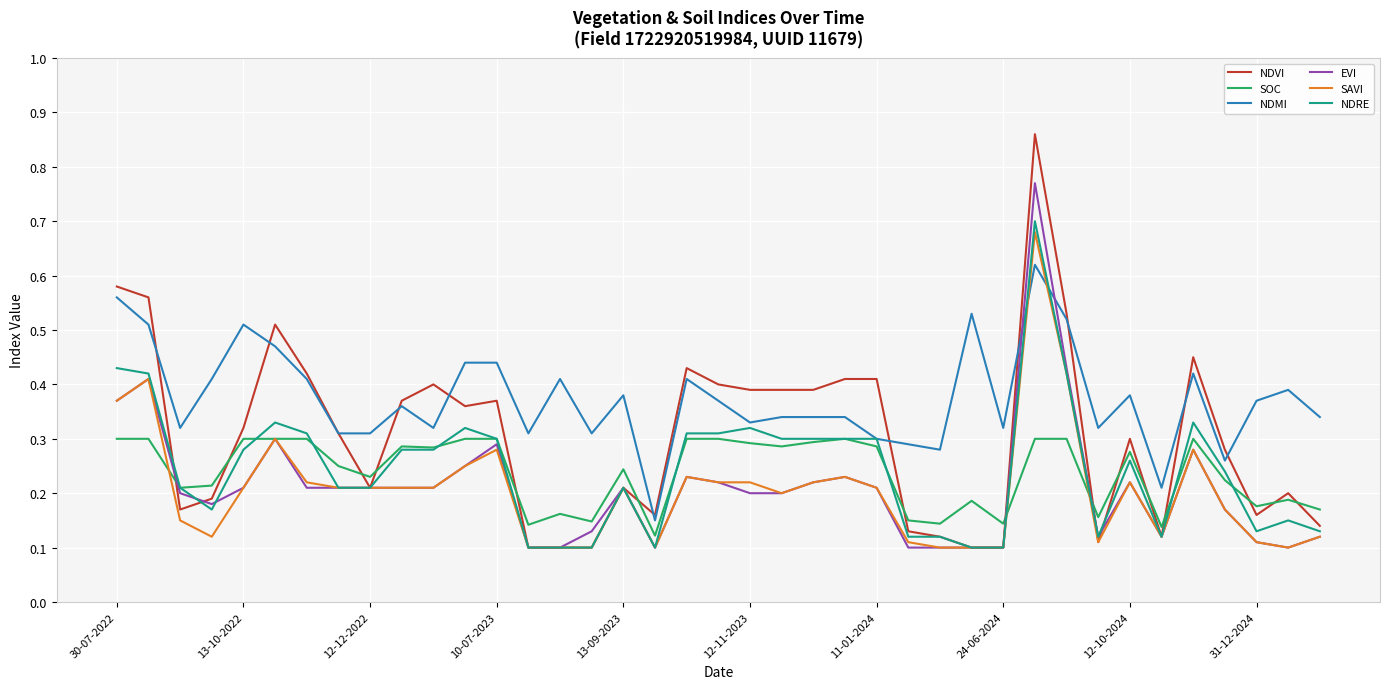

Which series has the largest total across all categories?

NDMI